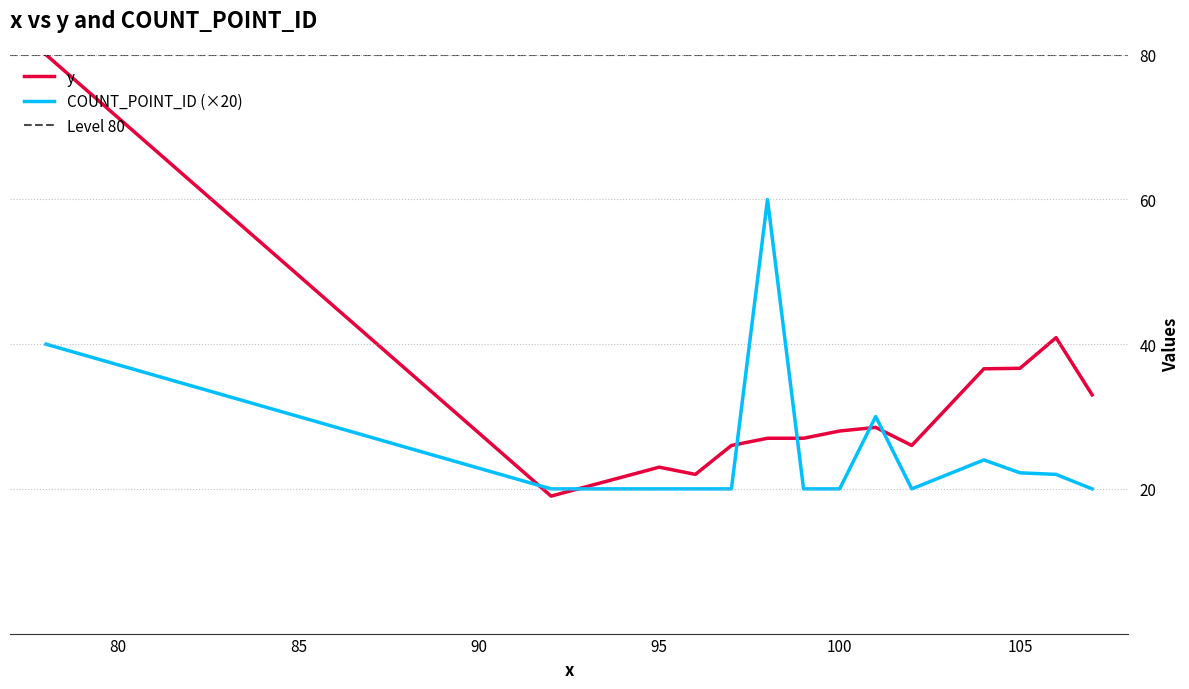

How many series are shown in this chart?

2